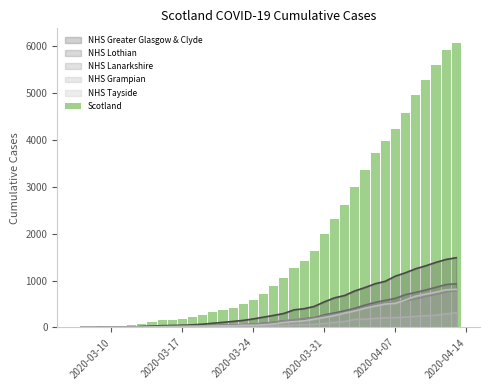

What is the maximum value for NHS Lanarkshire?

784